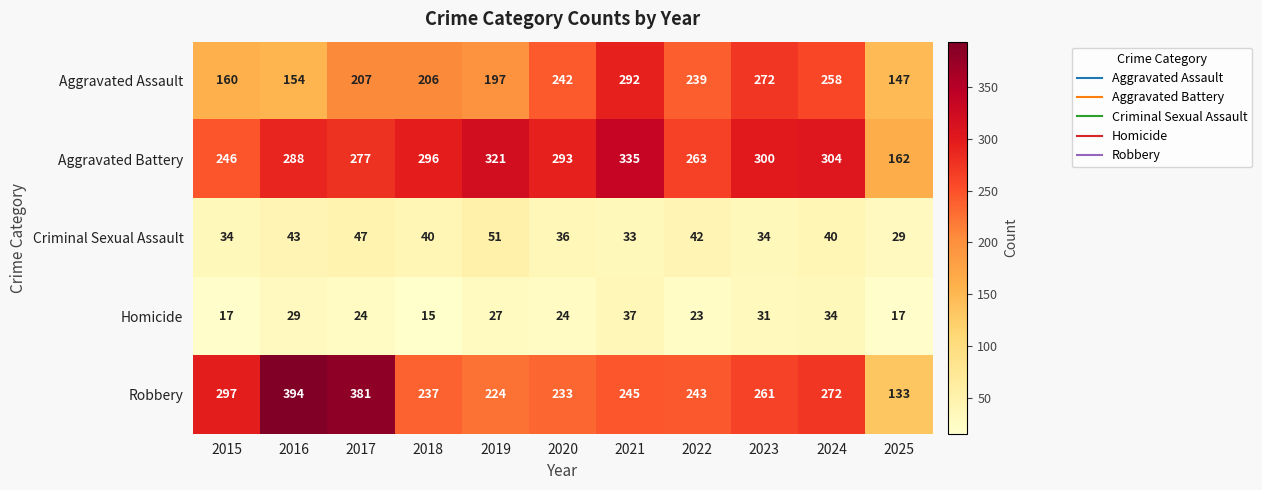

What is the difference between the second highest and second lowest values in the Aggravated Assault series?

118